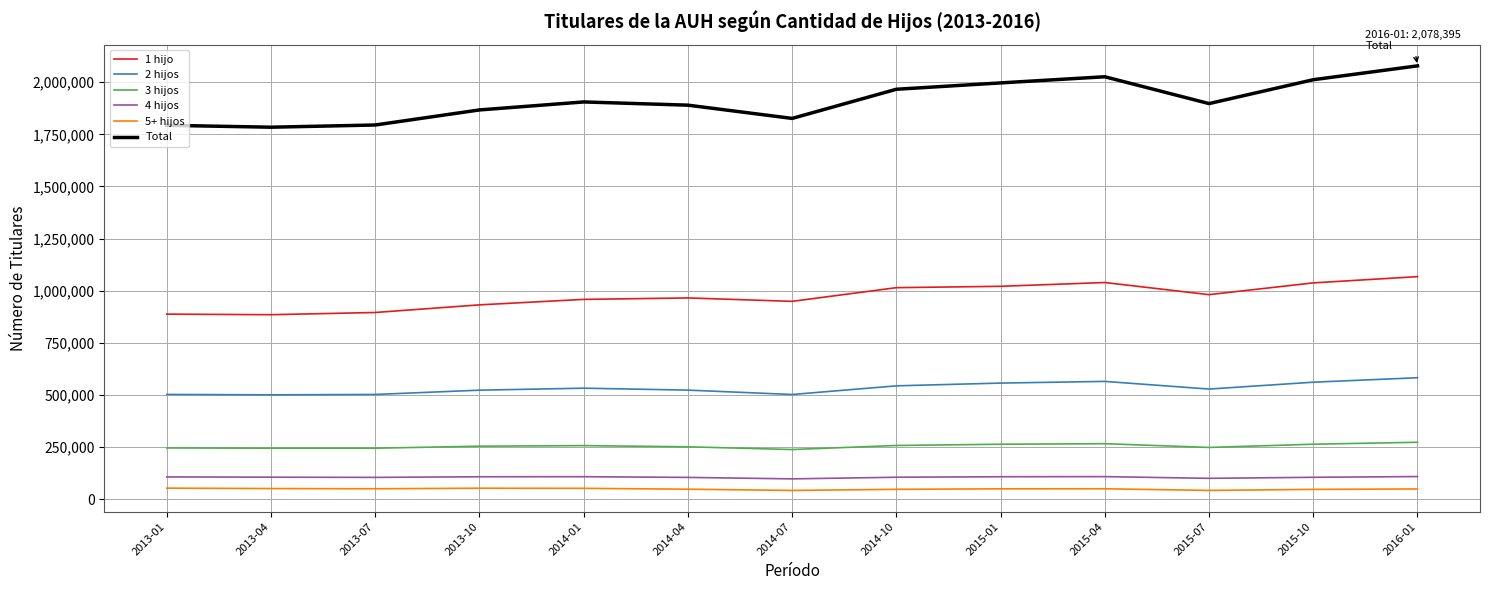

What is the total value across all series at 2013-10?

3733948